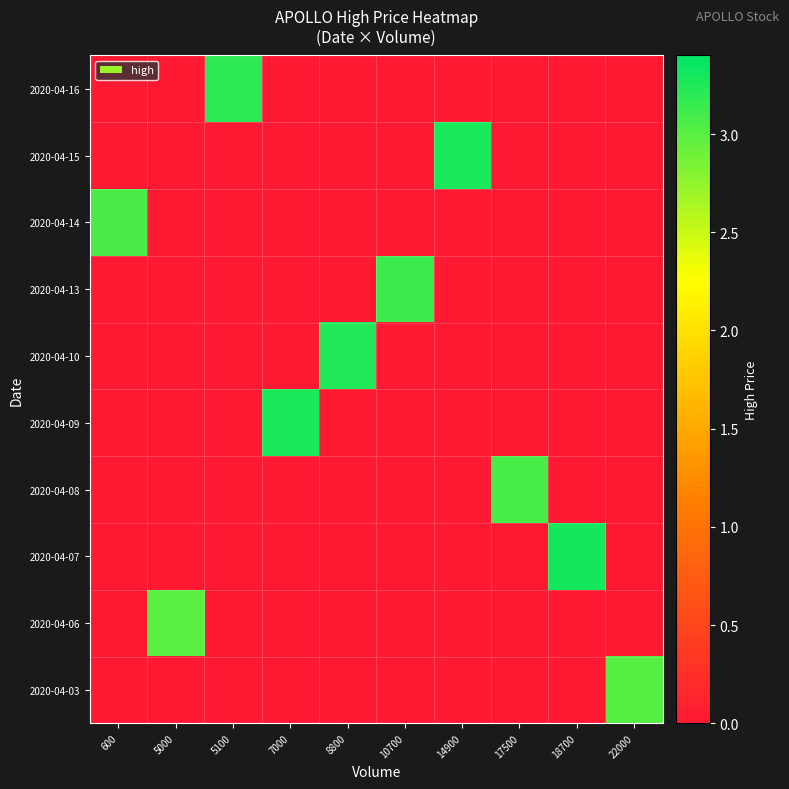

How many distinct data groups are displayed?

10